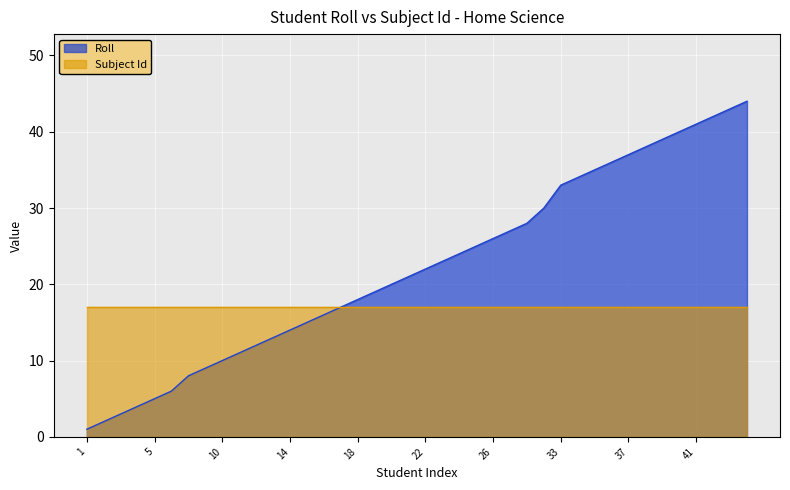

Which series has the largest range (max minus min)?

Roll